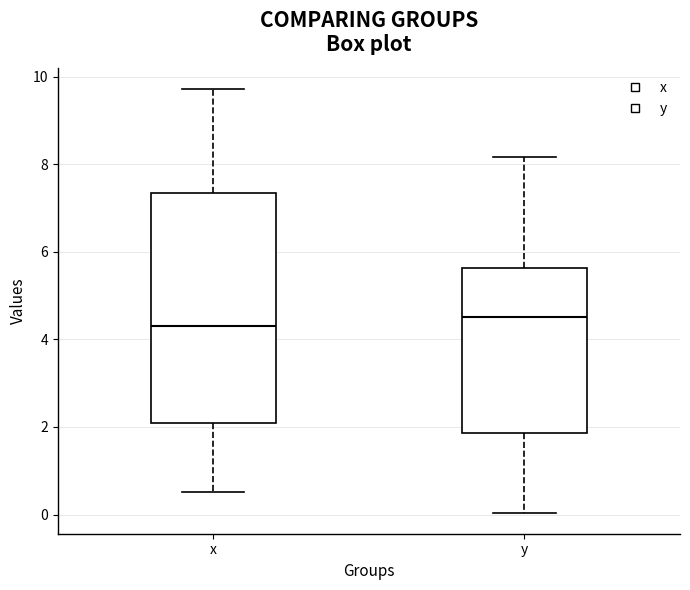

Comparing the boxes themselves (not the whiskers), which one is the tallest?

x